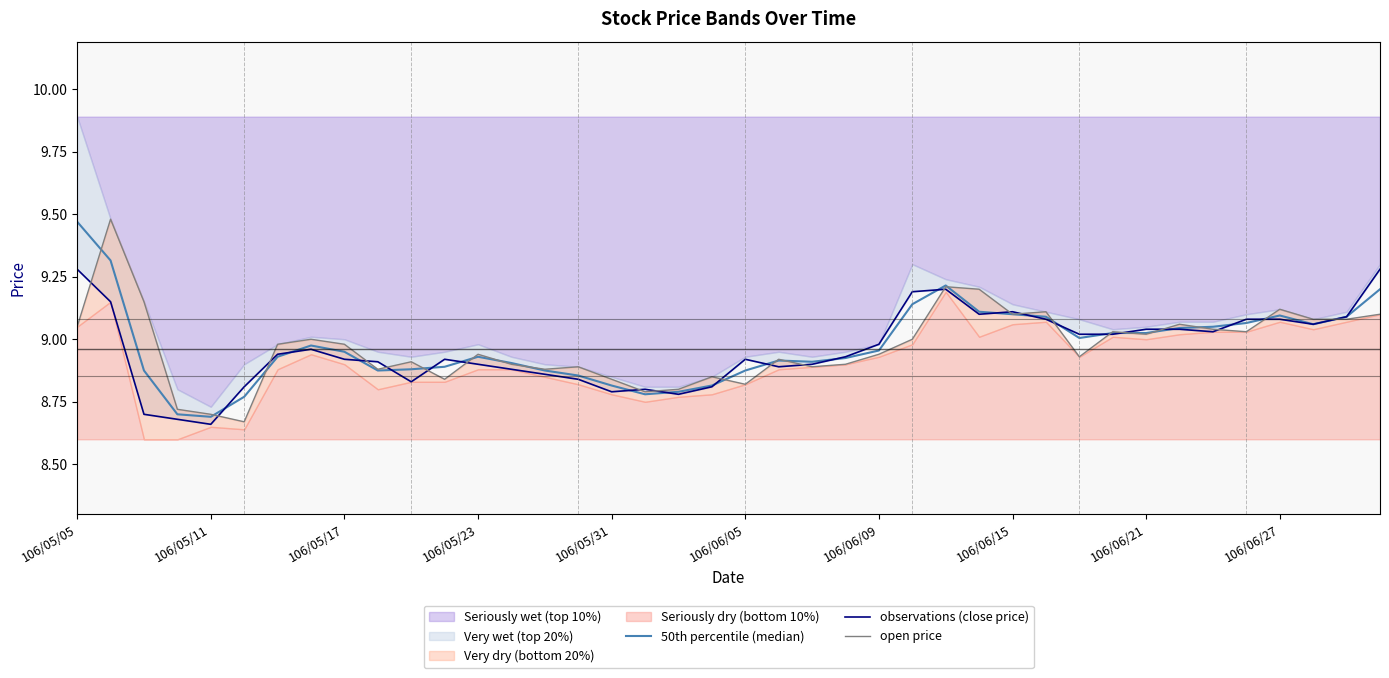

In observations (close price), how many points are lower than both neighbors (excluding endpoints)?

8